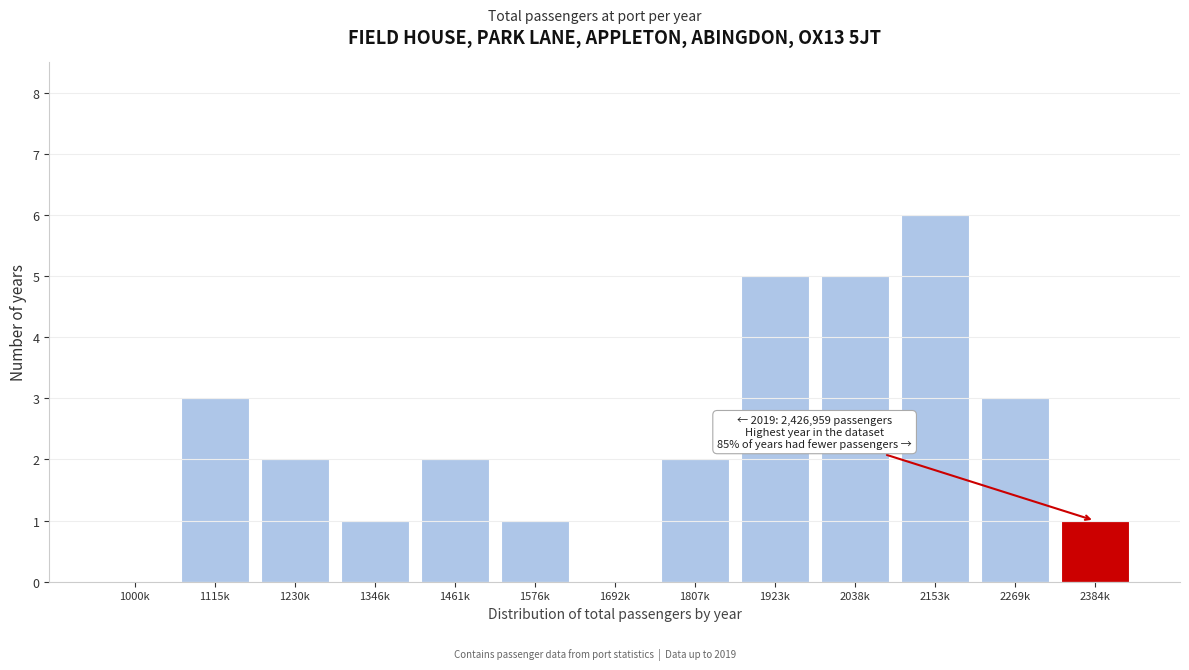

Reading right to left, what are all the values shown in this chart?

2384k=1	2269k=3	2153k=6	2038k=5	1923k=5	1807k=2	1692k=0	1576k=1	1461k=2	1346k=1	1230k=2	1115k=3	1000k=0